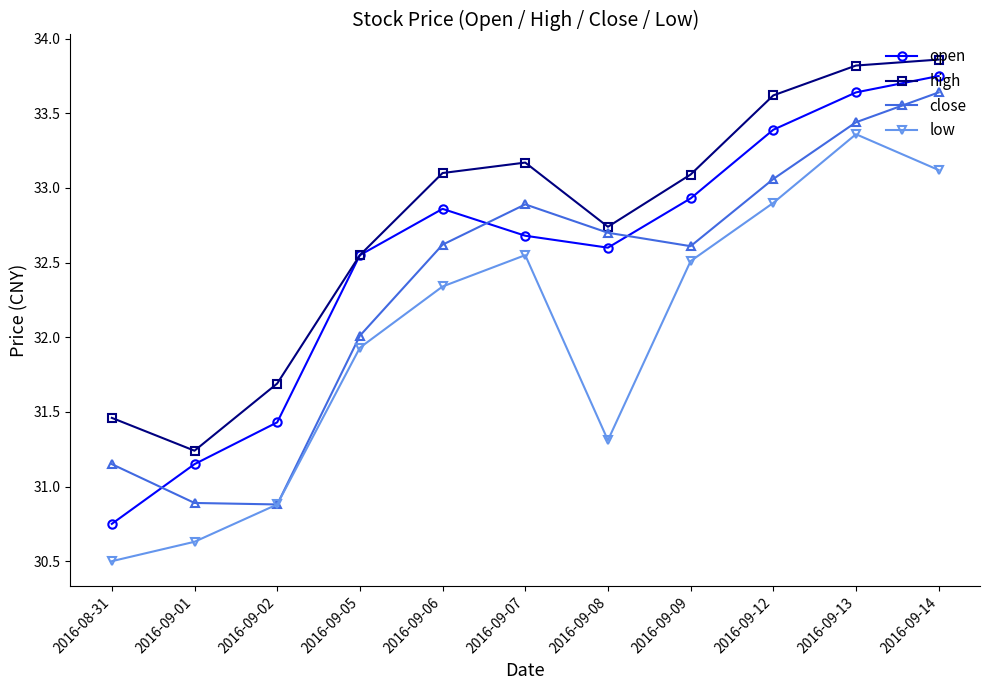

Which series has the largest range (max minus min)?

open